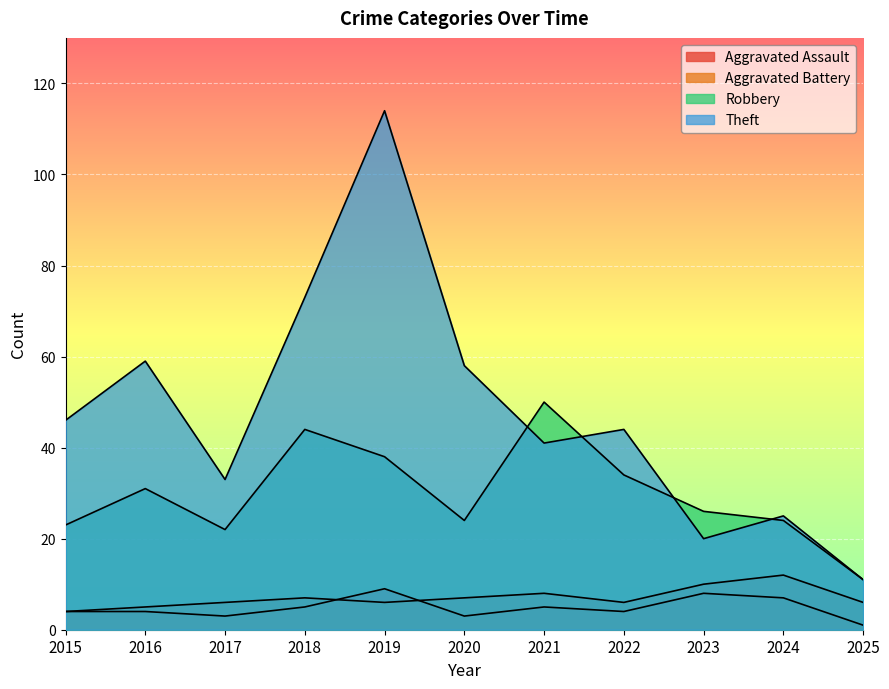

At which category is the sum across all series the highest?

2019